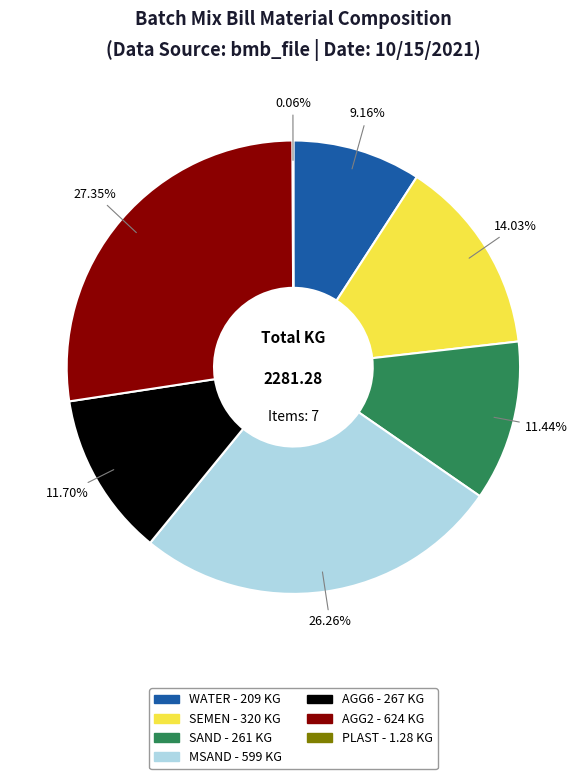

How much of the chart is everything except SEMEN?

86.0%